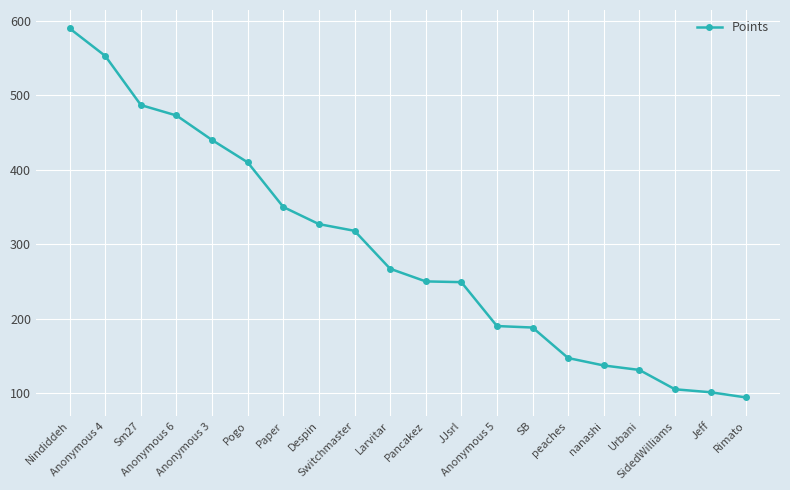

What is the smallest value displayed?

94